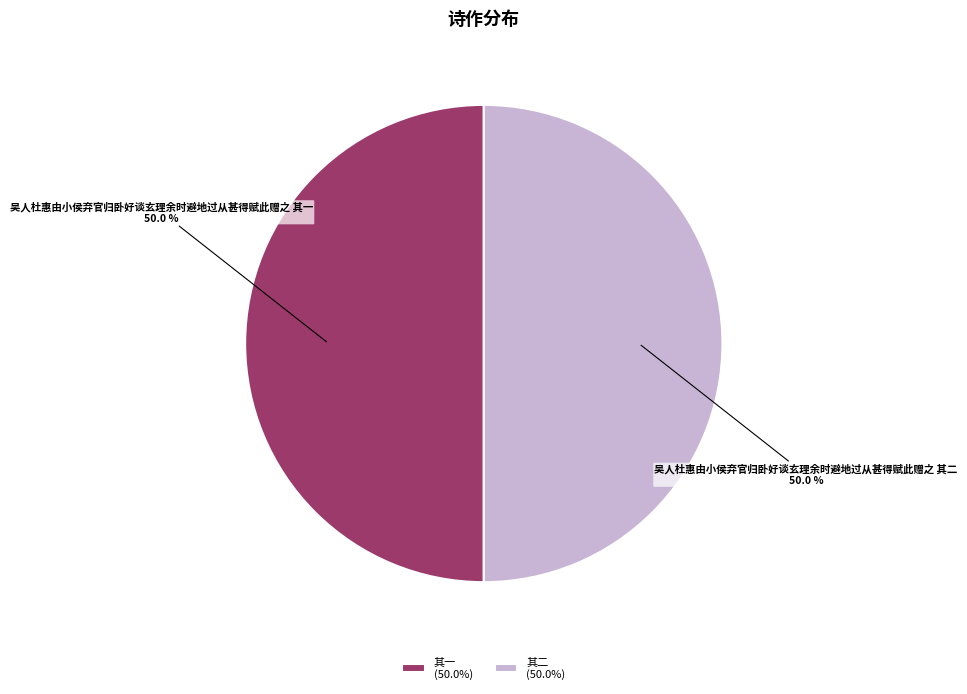

Approximately how many times larger is the value at 其二 (50.0%) compared to 其一 (50.0%)?

1.0